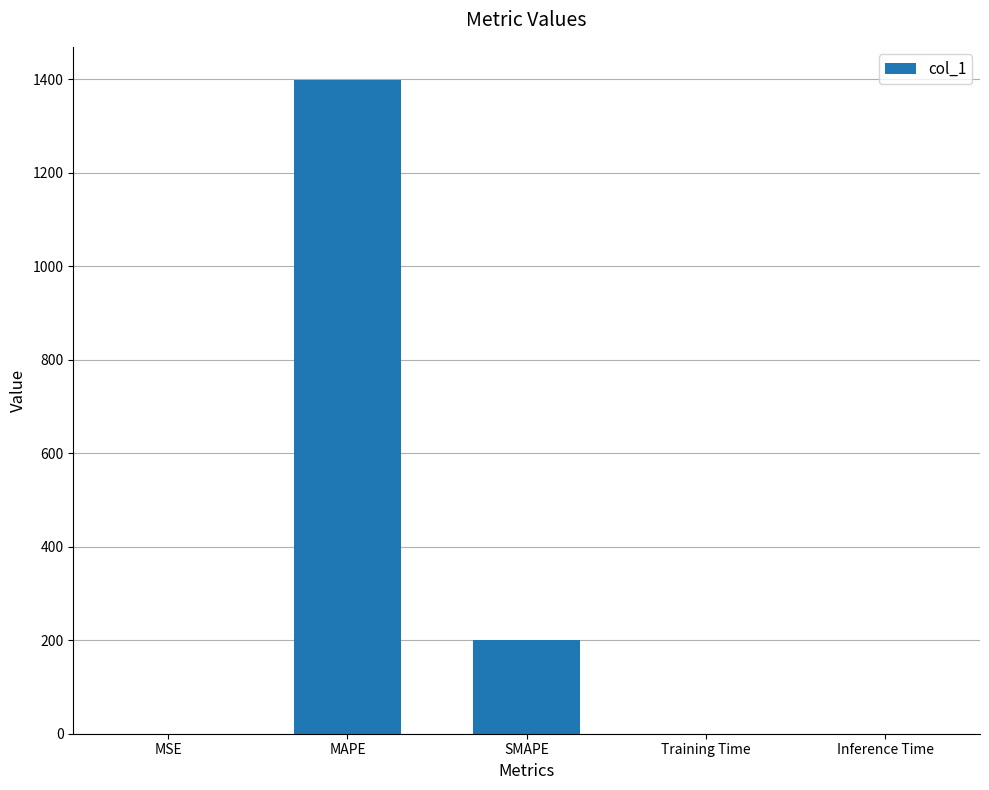

How many data points does each series have?

5